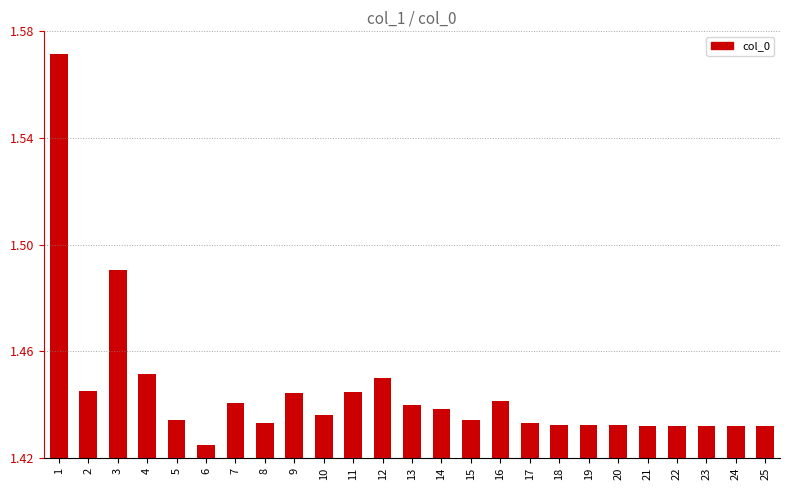

List the labels in order of value, smallest first.

6, 21, 23, 24, 25, 22, 18, 20, 19, 8, 17, 5, 15, 10, 14, 13, 7, 16, 9, 11, 2, 12, 4, 3, 1